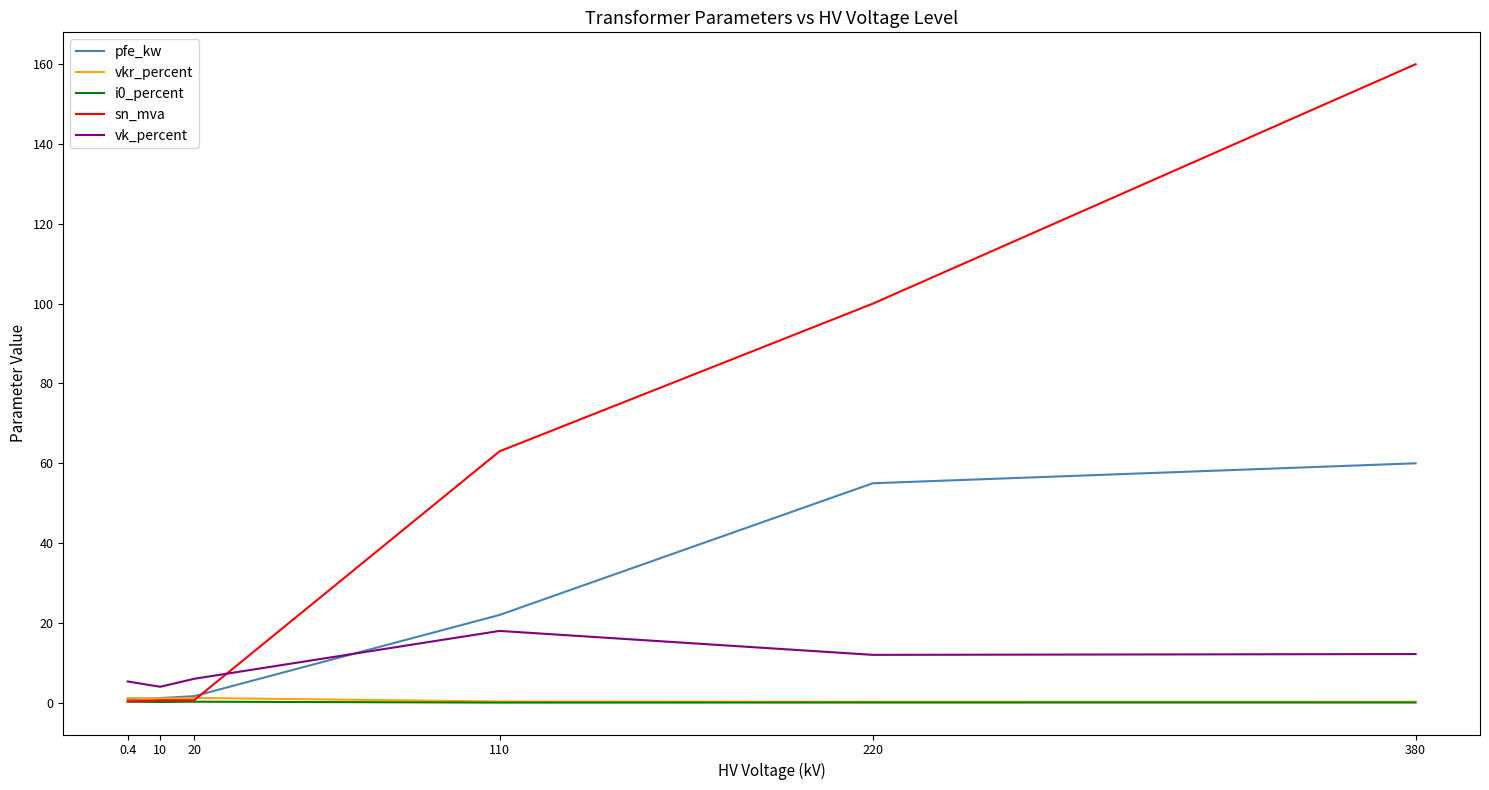

At how many categories does at least one series exceed 103?

1